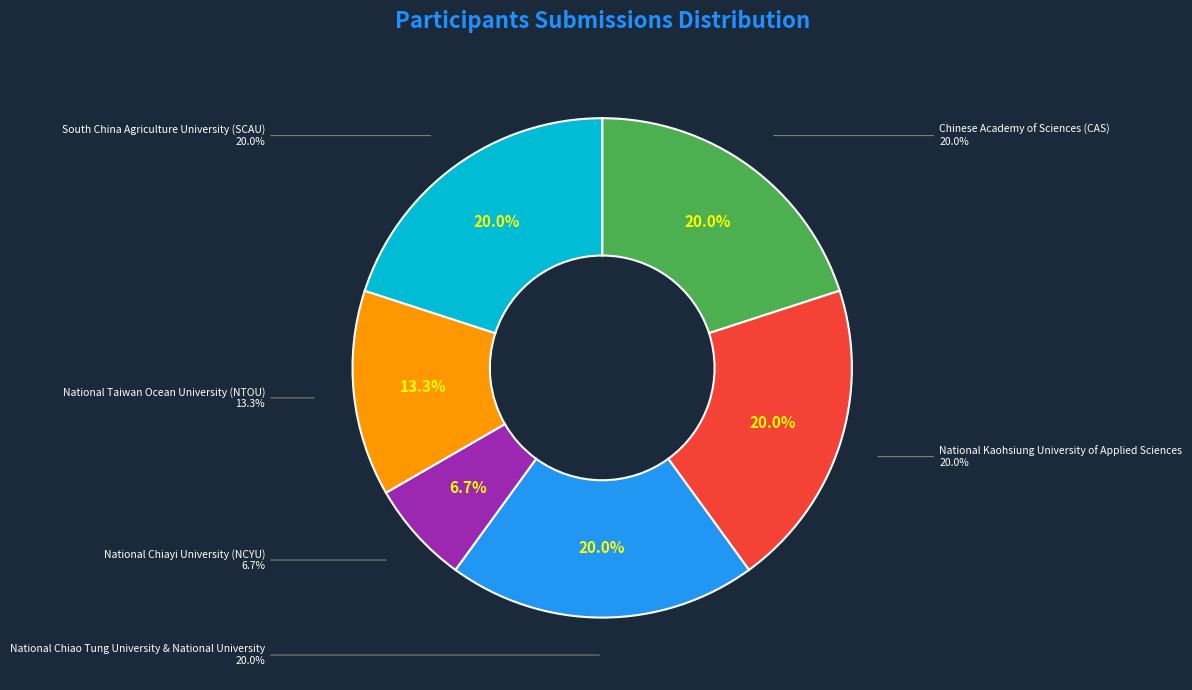

What percentage is NOT represented by National Kaohsiung University of Applied Sciences?

80.0%